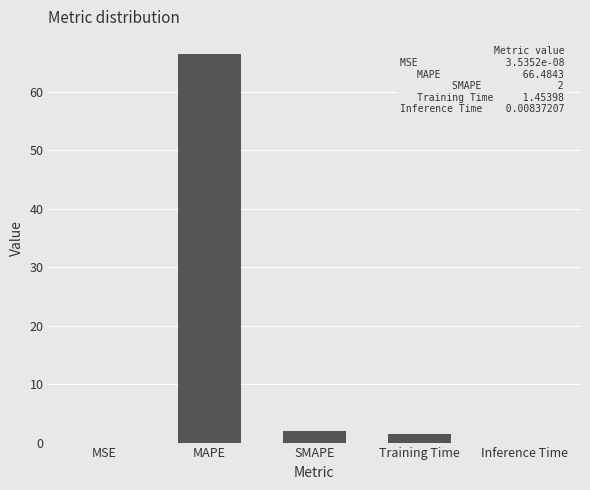

Is it true that the value at MSE is 0.0?

True